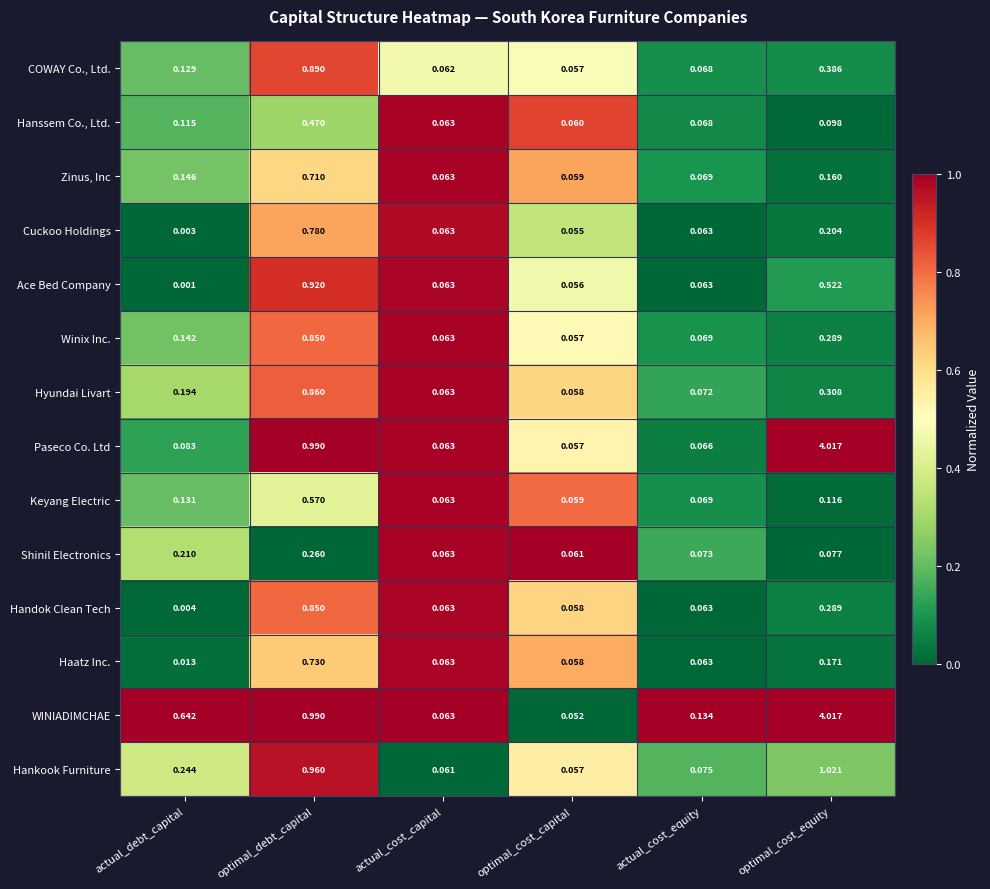

At which label is Keyang Electric closest to 0?

optimal_cost_capital